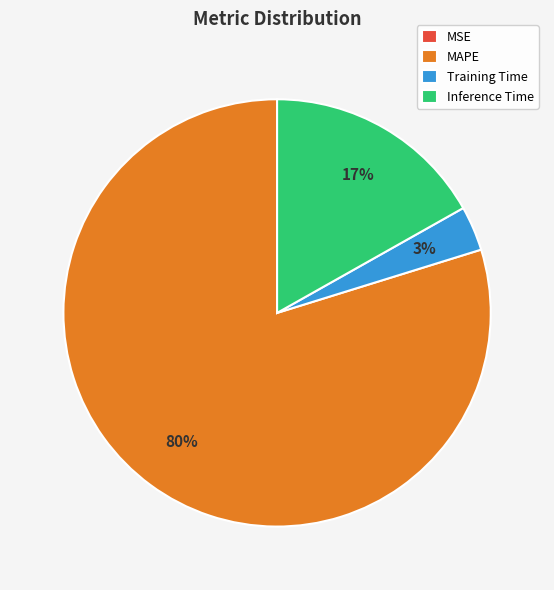

Does MAPE represent more than half of the total?

Yes